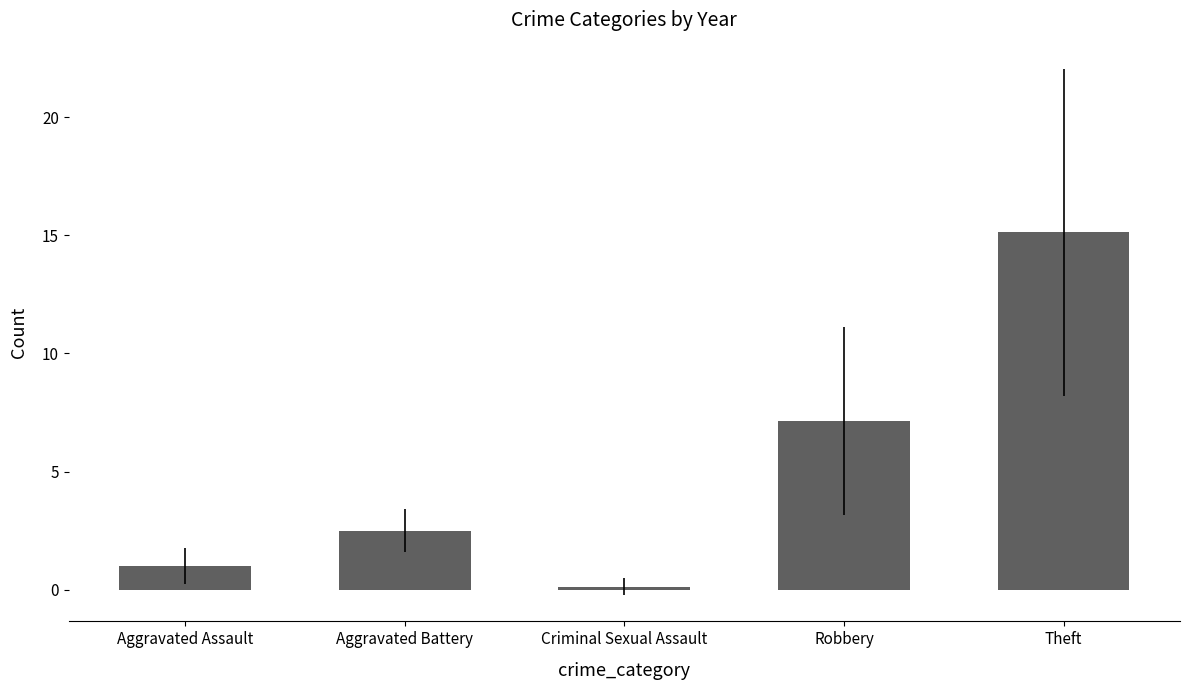

Where does the data first go above 2?

Aggravated Battery